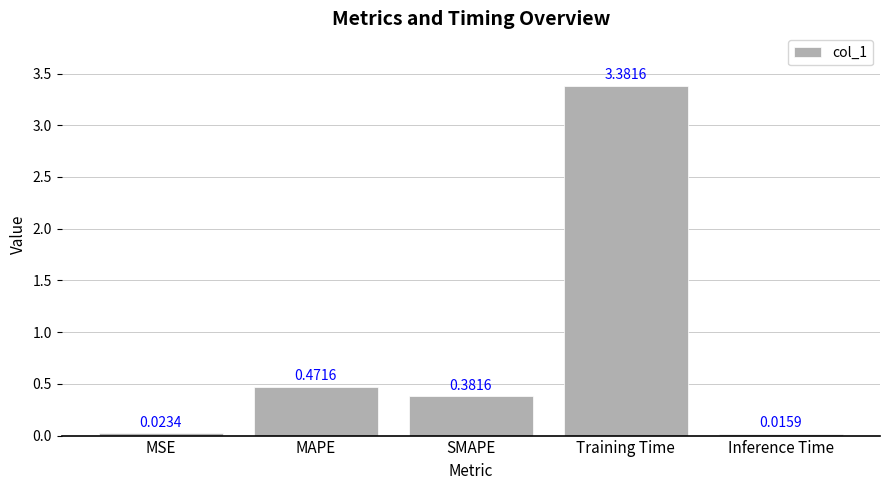

What is the label of the 2nd bar from the right?

Training Time